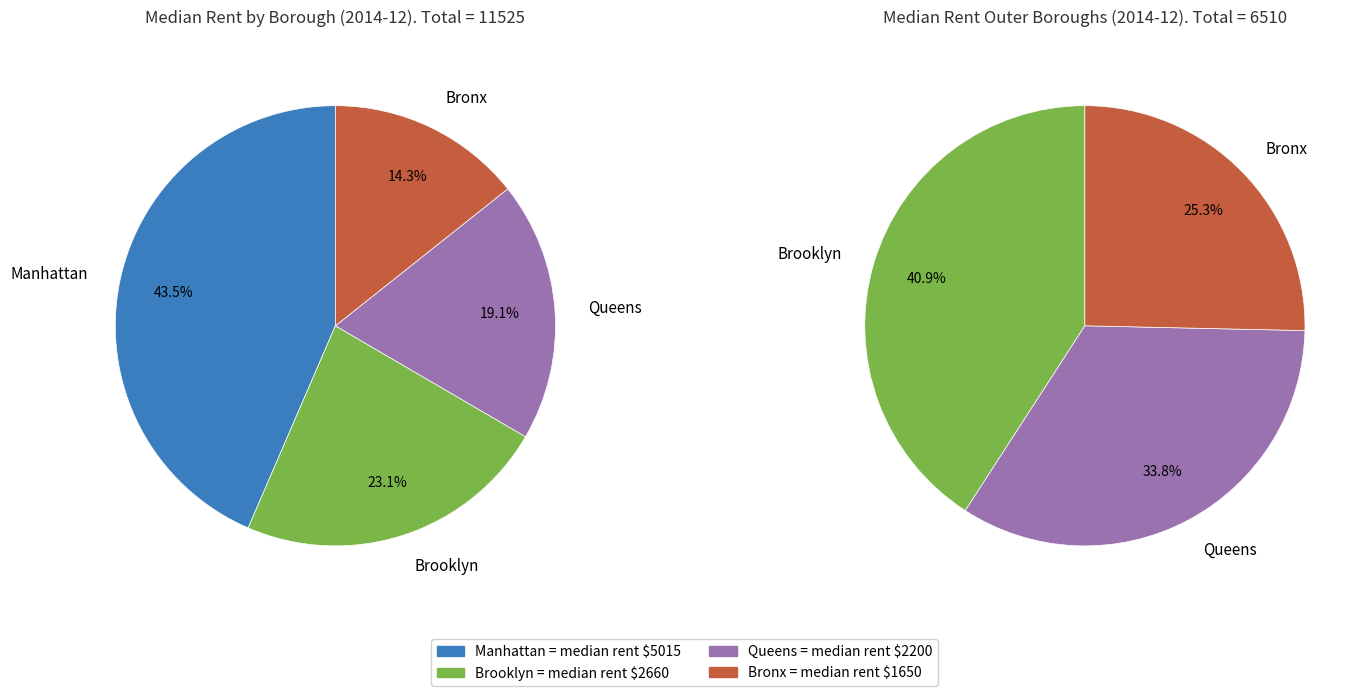

Do Queens and Bronx together represent more than half of the pie?

No